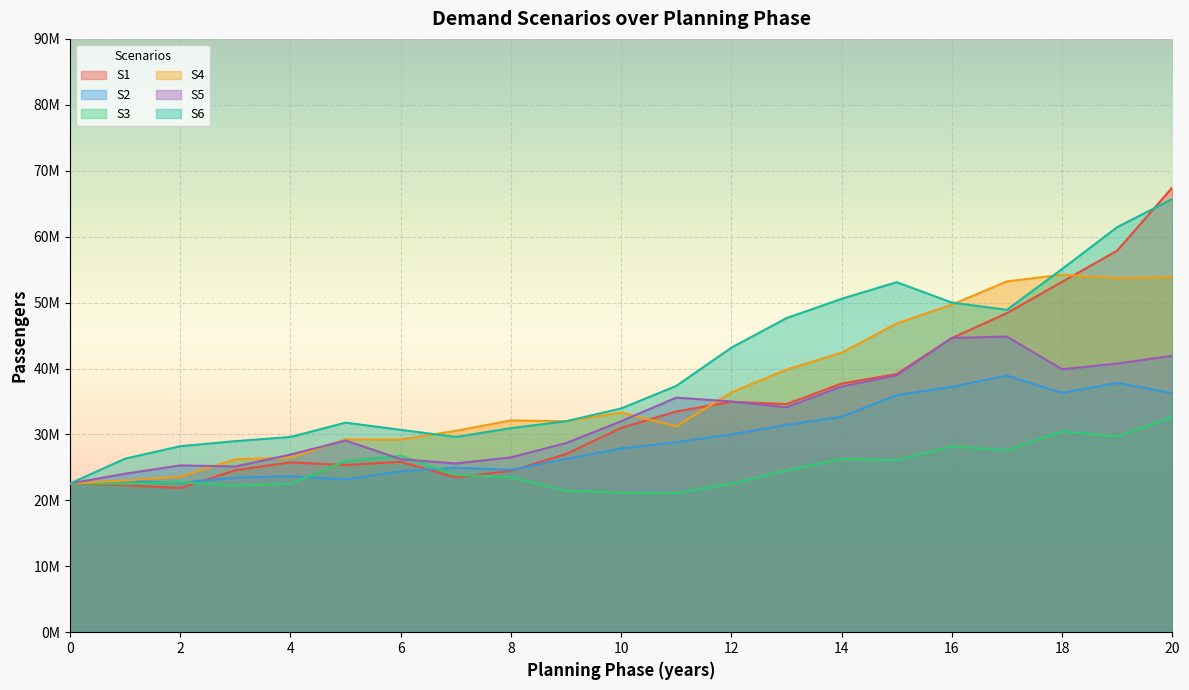

Reading left to right, list all the values displayed in this chart.

S1: 22561132.0	22269180.5	21862241.4	24572011.2	25768277.6	25357763.6	25841009.5	23465692.3	24482783.7	27017951.8	30993700.5	33481853.7	34948325.6	34601006.1	37711005.4	39169041.3	44617834.1	48405757.5	53146719.3	57877077.3	67457303.2
S2: 22561132.0	22932932.2	22688397.5	23441033.1	23653326.2	23175607.5	24396829.7	24949826.4	24628901.2	26272871.1	27875349.6	28812451.1	30017881.7	31444220.4	32691569.8	35962358.2	37214190.2	38932226.5	36302147.5	37814055.4	36270737.6
S3: 22561132.0	22508671.4	22804973.0	22214413.0	22514998.7	25959375.1	26766076.1	23850396.7	23513311.7	21486441.1	21145995.7	21086383.6	22527564.6	24526154.5	26275788.3	26097863.6	28195685.2	27606824.7	30467842.5	29671437.6	32640574.0
S4: 22561132.0	23006551.4	23589819.7	26241991.5	26476157.0	29240097.4	29232166.0	30540331.0	32127126.1	31993863.9	33321729.7	31228105.4	36374593.3	39840281.3	42392692.1	46835480.5	49692129.0	53212497.7	54230778.0	53671907.1	53878361.4
S5: 22561132.0	24038680.9	25305263.6	25135766.6	26953317.2	29075609.9	26252378.0	25598235.2	26521965.0	28688671.3	31996950.3	35580885.9	35003049.6	34120340.4	37276595.0	38971431.7	44631937.4	44843250.4	39893340.5	40752217.1	41936453.8
S6: 22561132.0	26328123.0	28214776.3	28978120.0	29615497.1	31787641.3	30696272.3	29617604.0	30951780.2	31999142.7	33940680.6	37360260.2	43160183.5	47646041.2	50571578.2	53090182.5	50002548.3	48902925.2	55083231.6	61440504.3	65716284.3